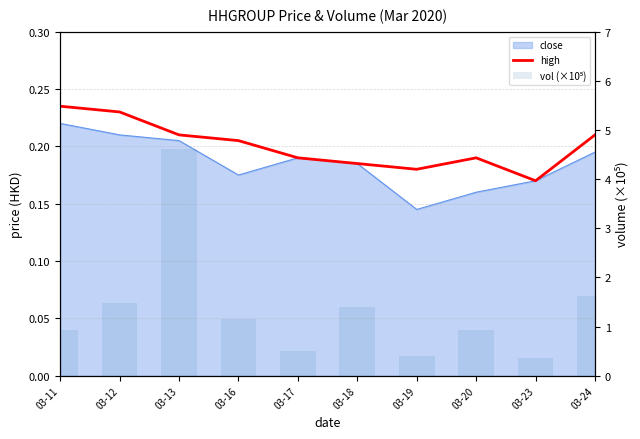

Reading right to left, extract all data points from this chart.

high: 03-24=0.2	03-23=0.2	03-20=0.2	03-19=0.2	03-18=0.2	03-17=0.2	03-16=0.2	03-13=0.2	03-12=0.2	03-11=0.2
vol (×10⁵): 03-24=1.6	03-23=0.4	03-20=0.9	03-19=0.4	03-18=1.4	03-17=0.5	03-16=1.2	03-13=4.6	03-12=1.5	03-11=0.9